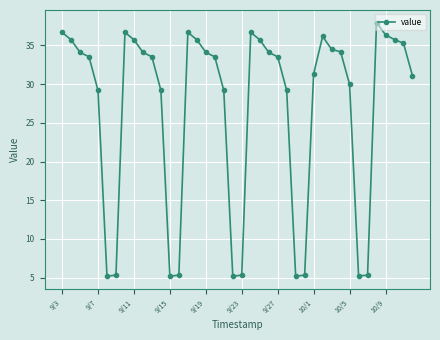

What is the smallest value displayed?

5.2